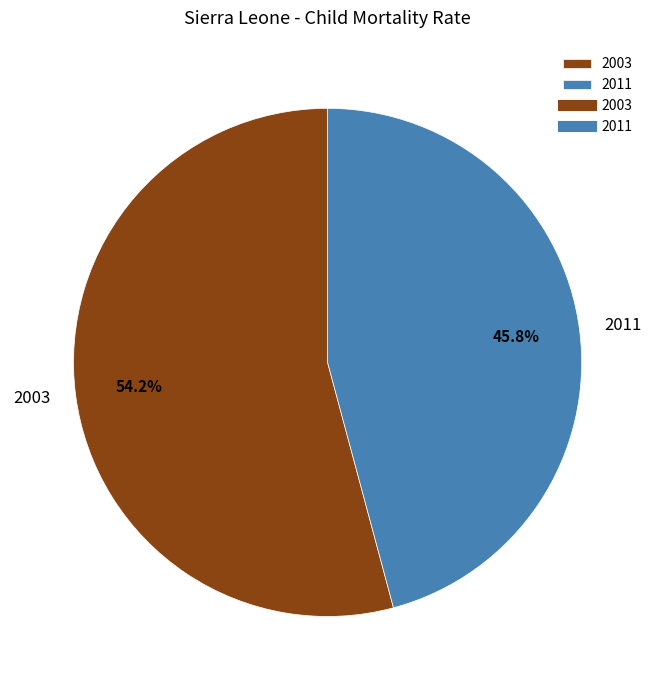

Which category has the smallest portion of the pie?

2011